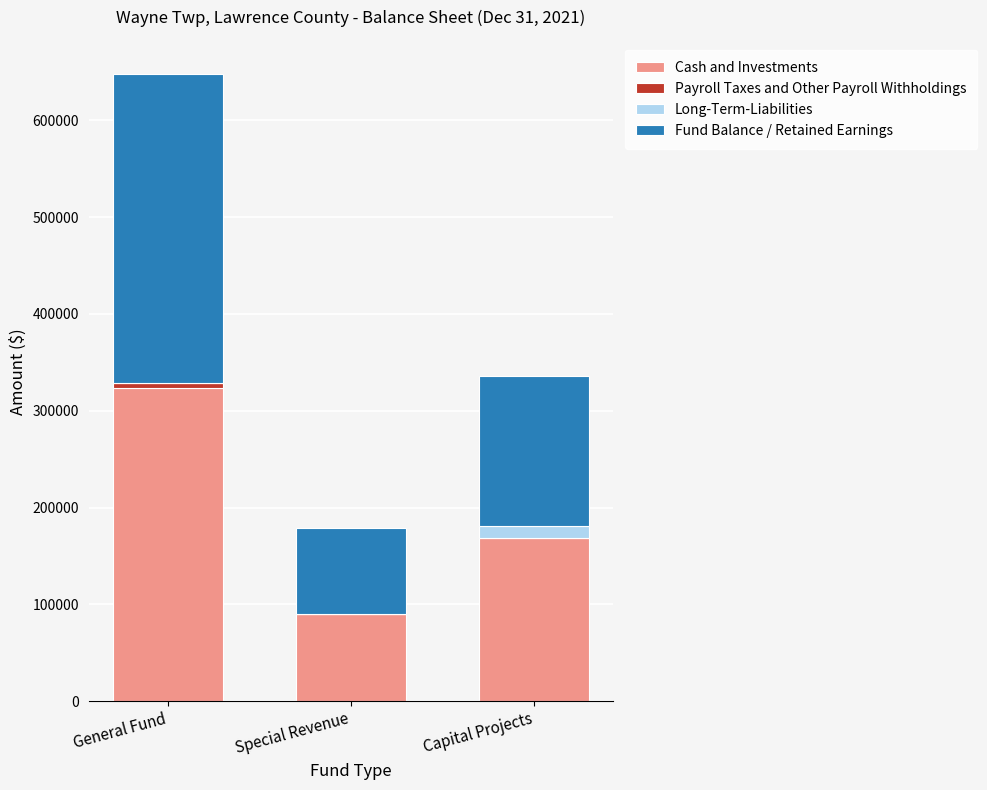

At which category is the sum across all series the highest?

General Fund